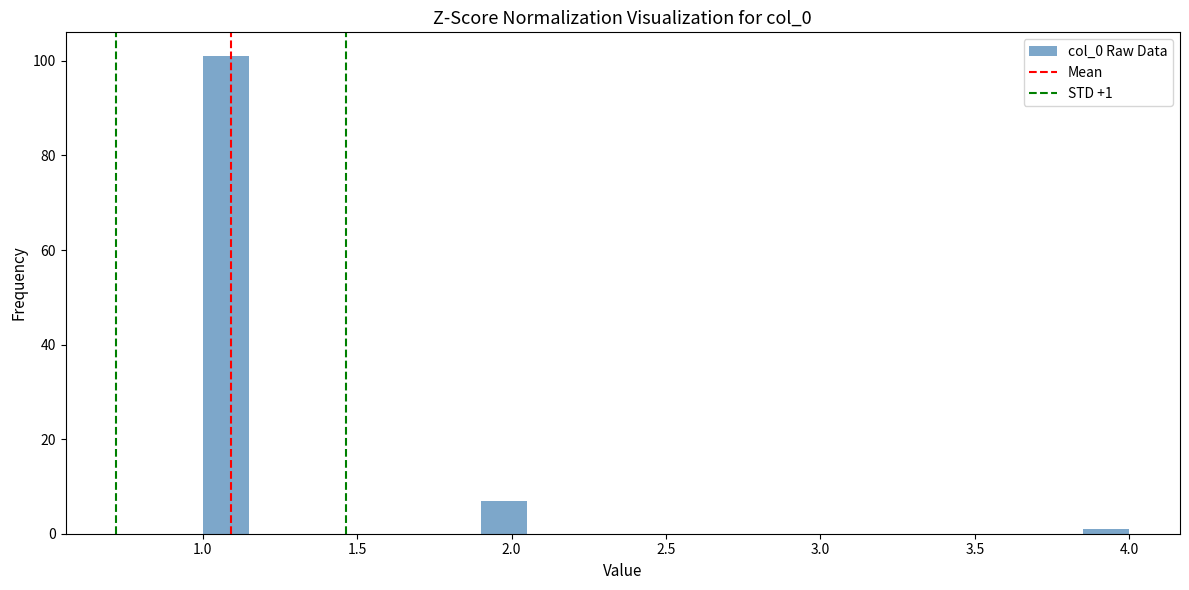

Read against the x-axis, roughly where is the centre of the tallest bar?

1.10